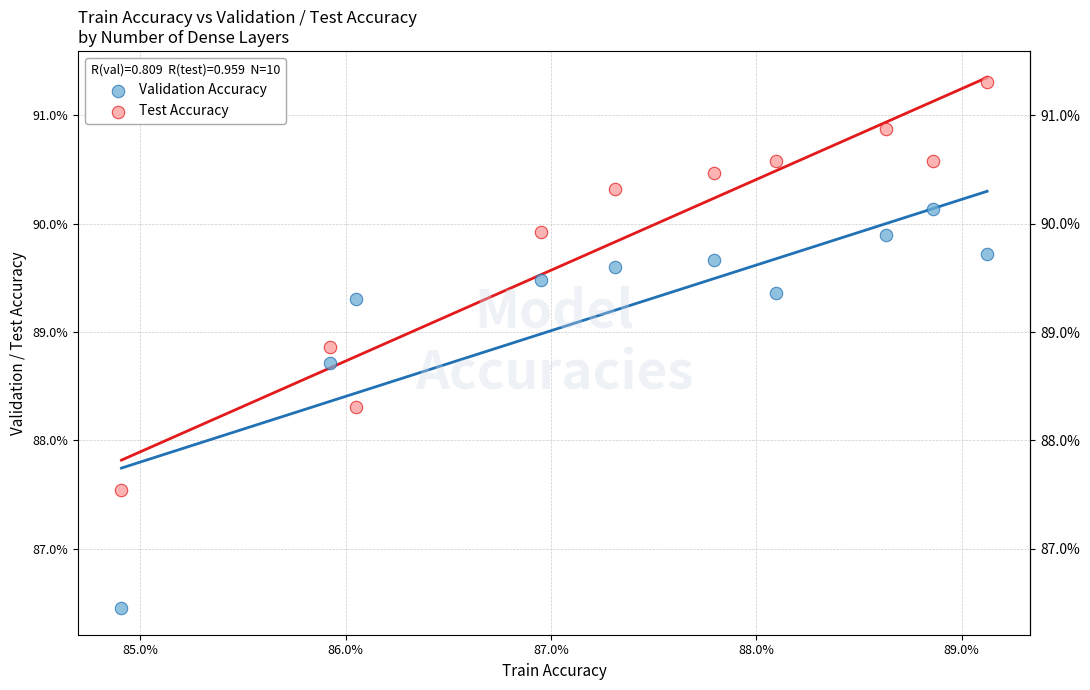

Which series contains the lowest Y value?

Validation Accuracy